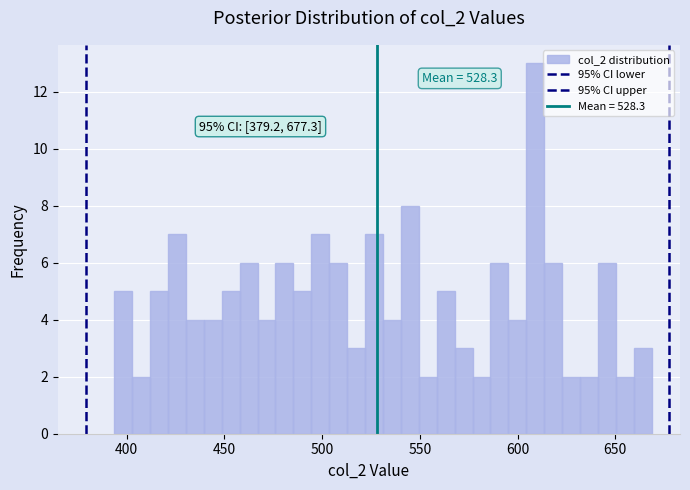

Read against the x-axis, roughly where is the centre of the tallest bar?

610